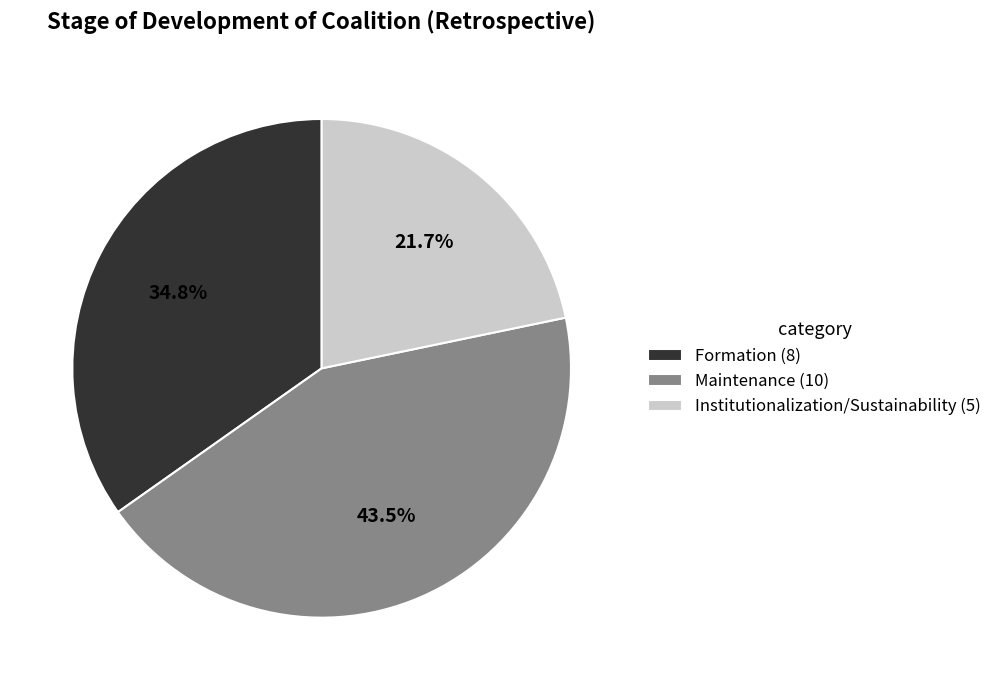

Rank the categories by value from lowest to highest.

Institutionalization/Sustainability (5), Formation (8), Maintenance (10)